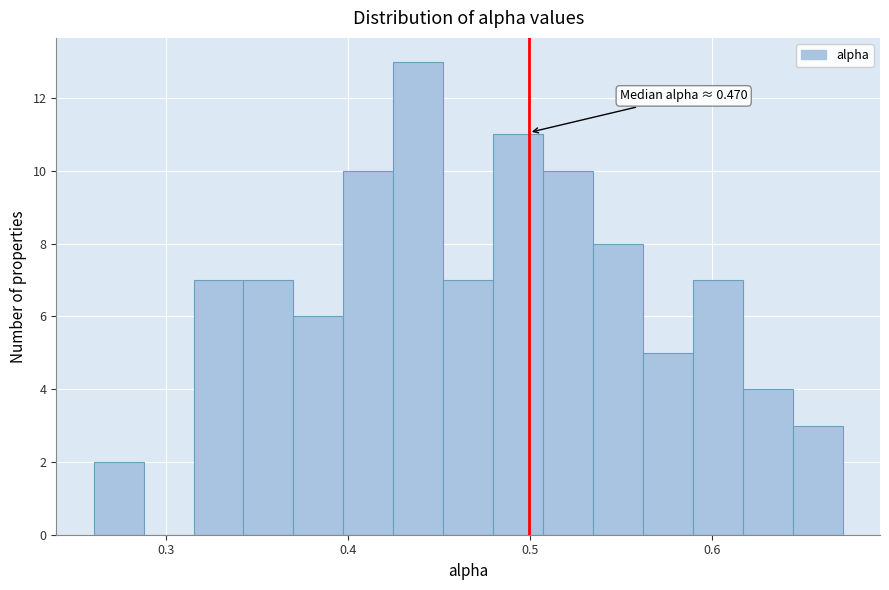

Read against the x-axis, roughly where is the centre of the tallest bar?

0.44